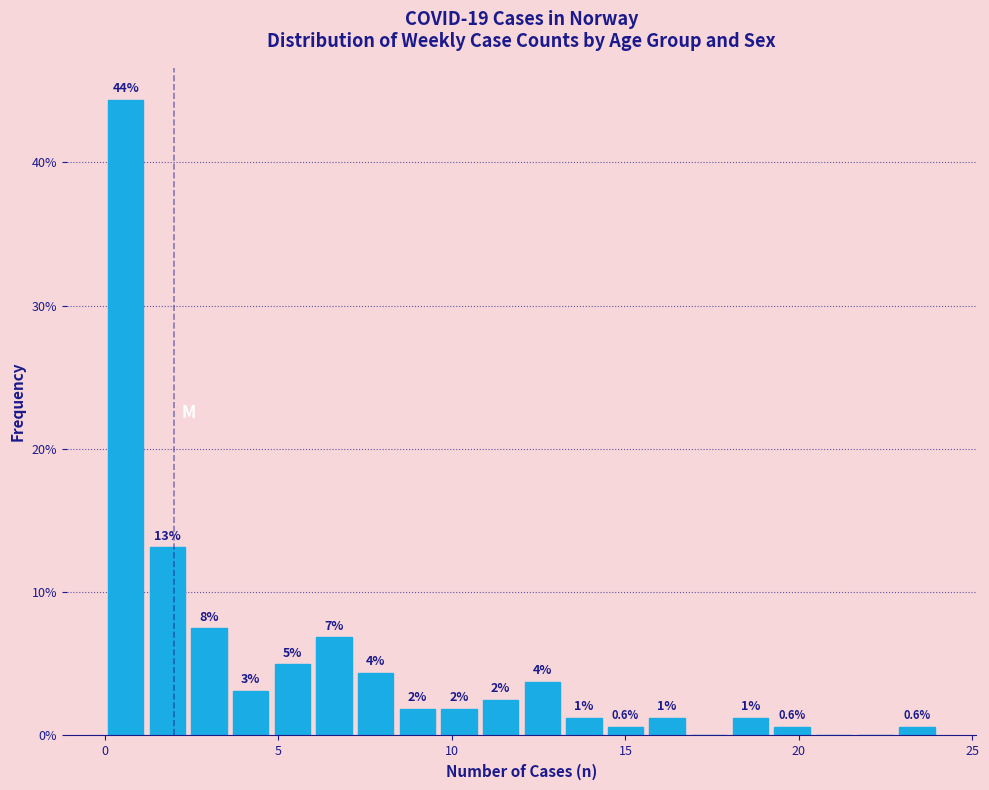

Around what value on the x-axis is the tallest bar? Give the approximate position of its centre, as read against the axis.

0.5